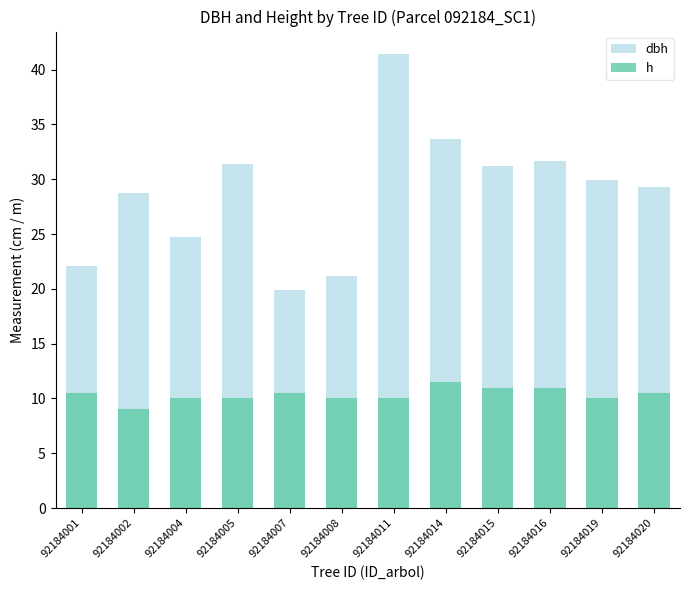

What is the difference between the highest and lowest values at 92184008?

11.2